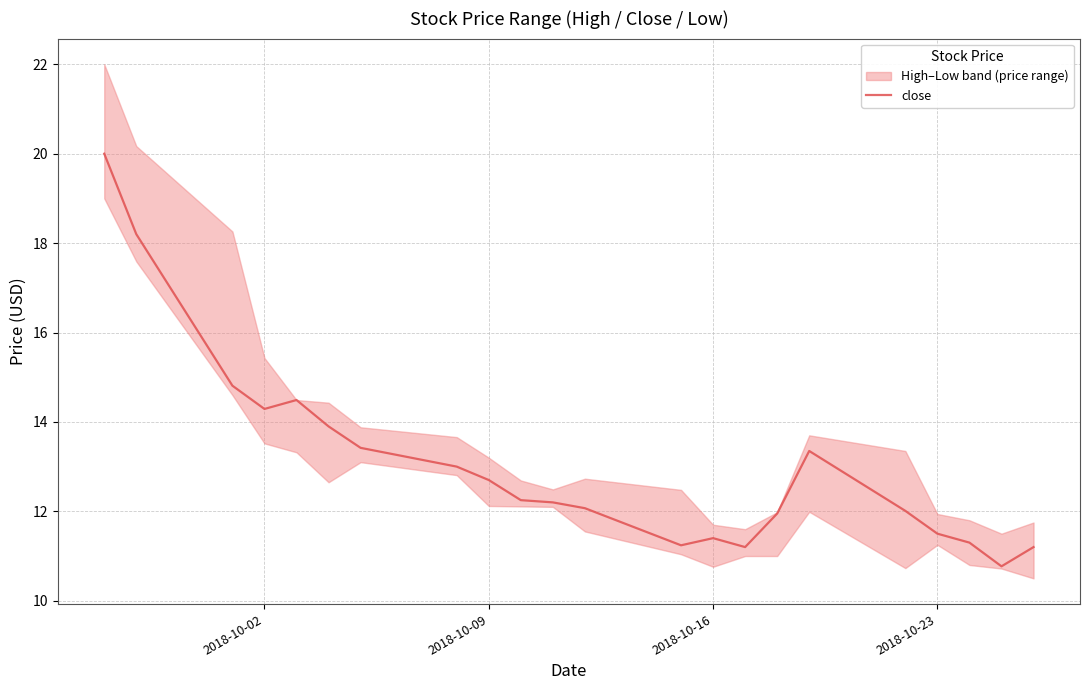

What is the highest value of the close series?

20.0